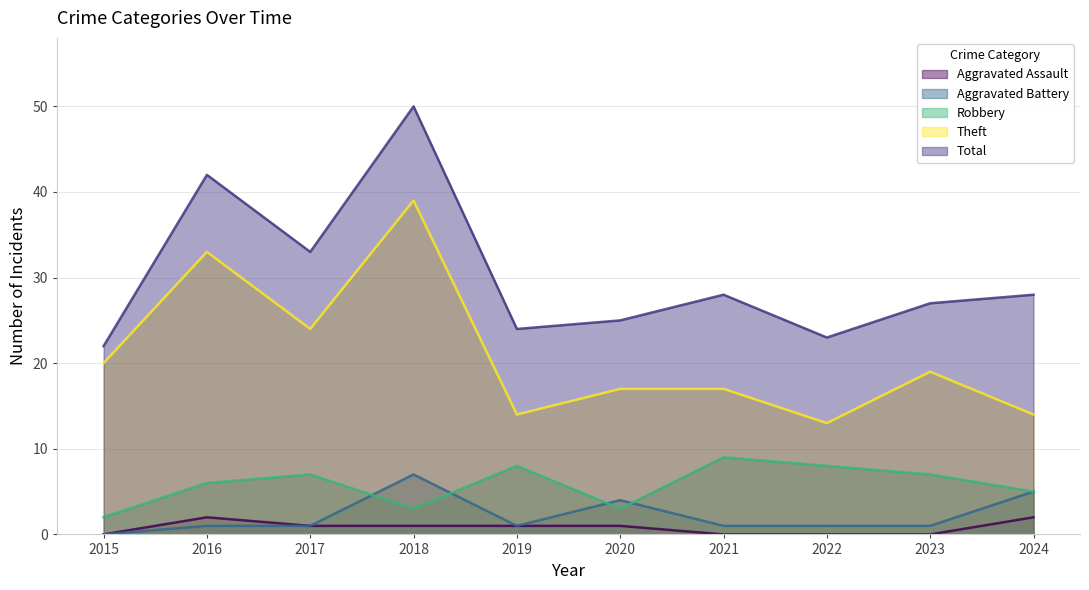

What is the difference between the second highest and second lowest values in the Theft series?

19